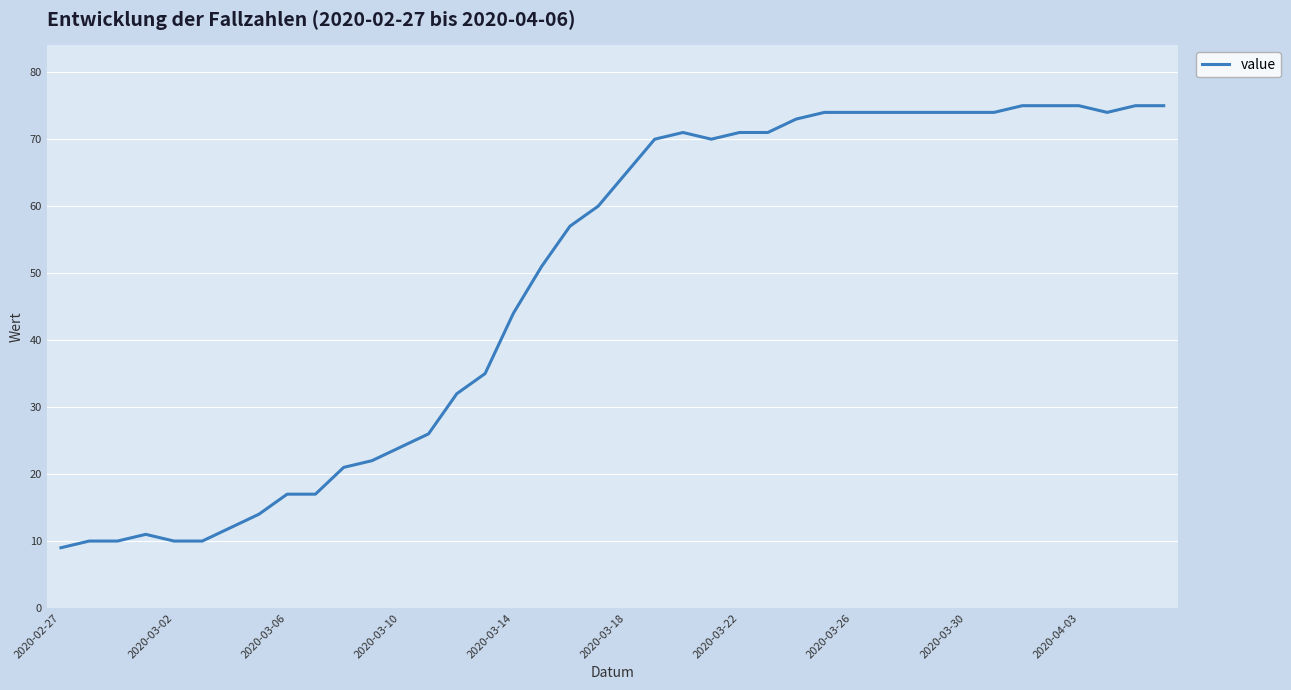

What is the greatest value displayed?

75